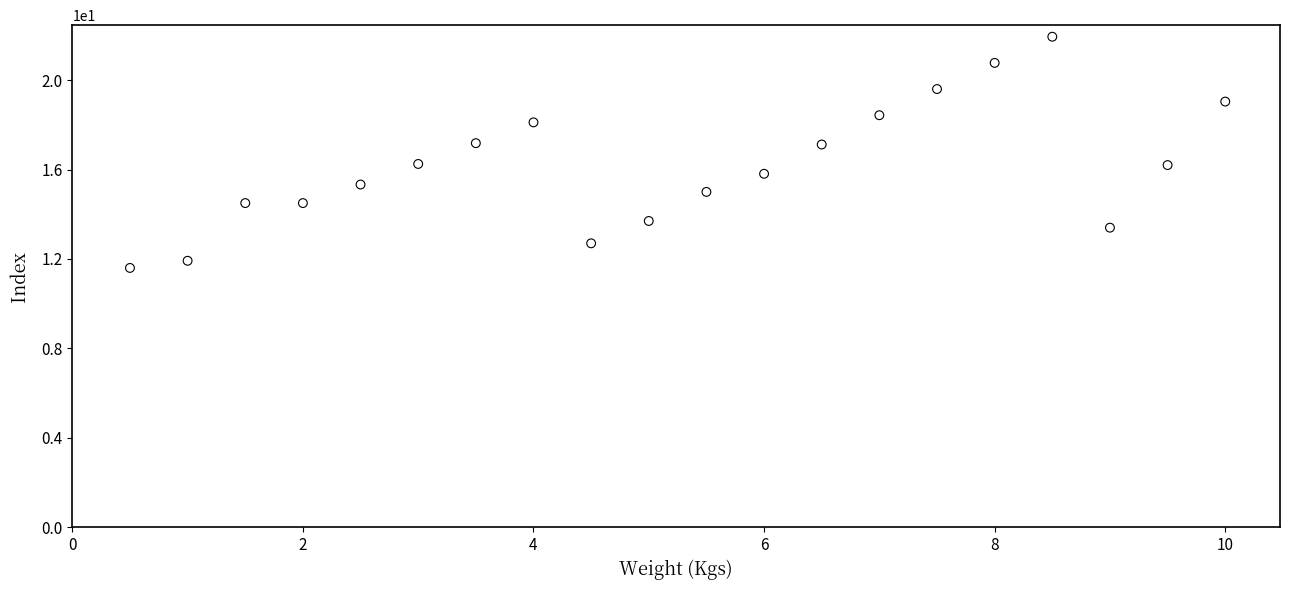

What is the range of Y values (max minus min)?

10.3